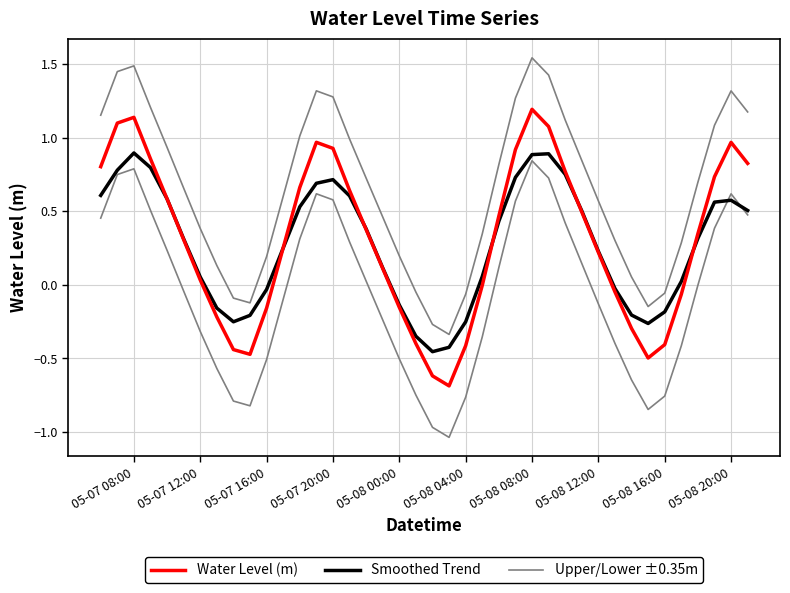

Count the number of categories in the chart.

40